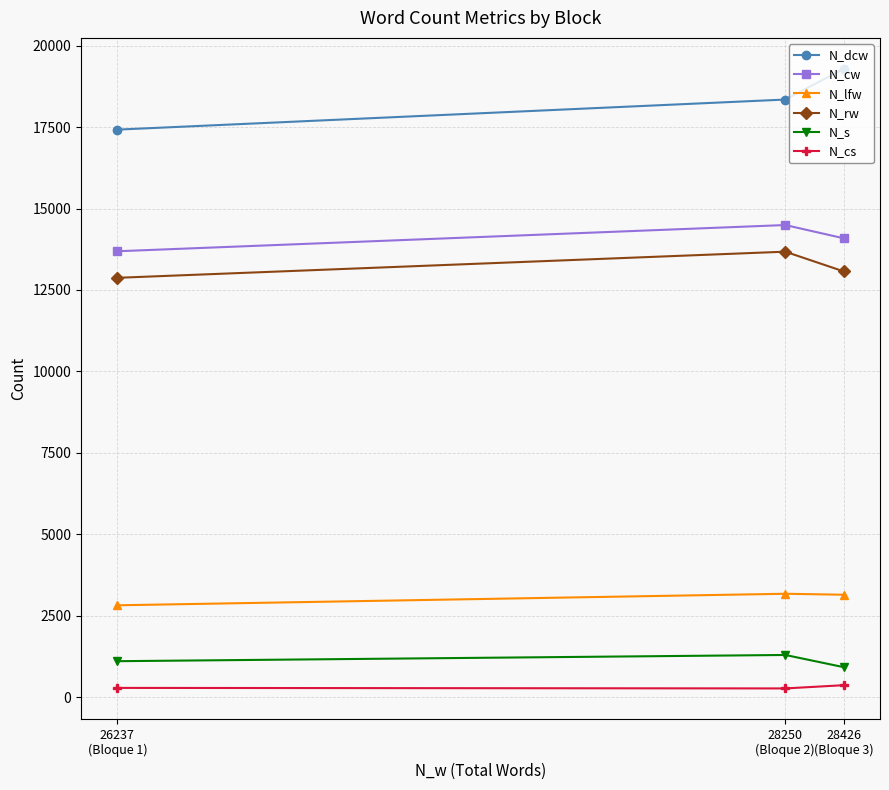

What is the difference between the highest and lowest values at 26237
(Bloque 1)?

17138